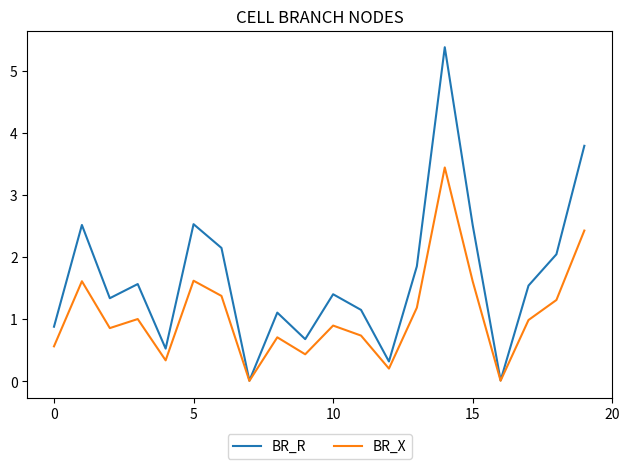

Which series has the widest spread of values?

BR_R